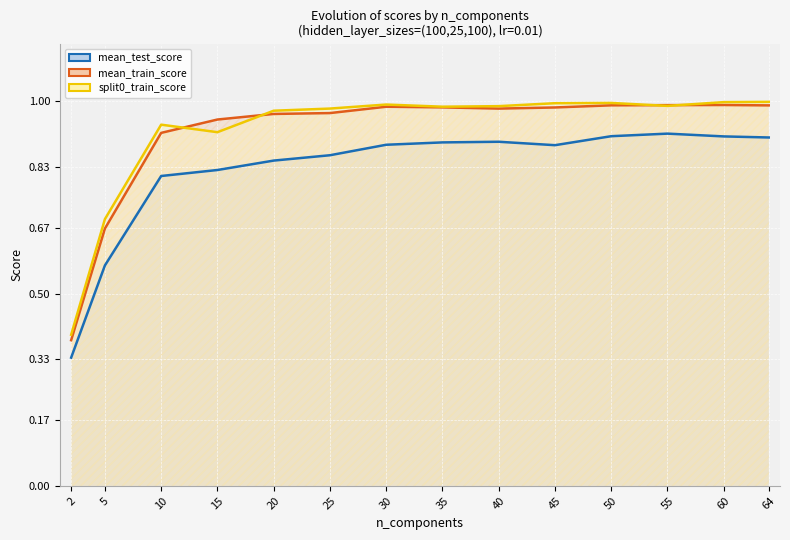

Where is mean_train_score nearest to the value 0?

2